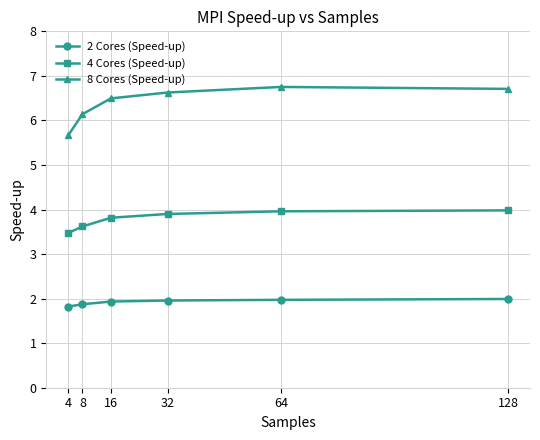

True or false: 2 Cores (Speed-up) has a value of 3.0 at 128.

False